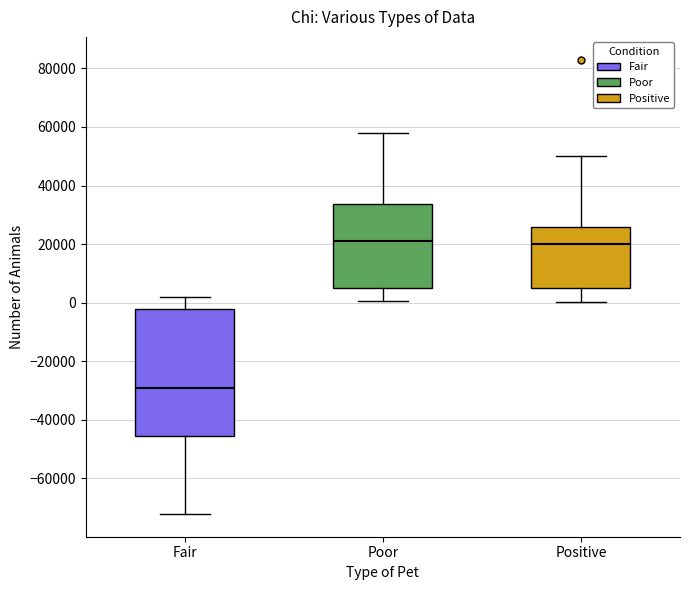

Reading left to right, read every box against the y-axis: the position of its median line, the range the box covers, and the ends of its whiskers. The values are not printed on the chart, so give them approximately, as read against the axis.

Fair: median -30000, box -46000 to -2000, whiskers -72000 to 2000
Poor: median 22000, box 6000 to 34000, whiskers 0 to 58000
Positive: median 20000, box 4000 to 26000, whiskers 0 to 50000